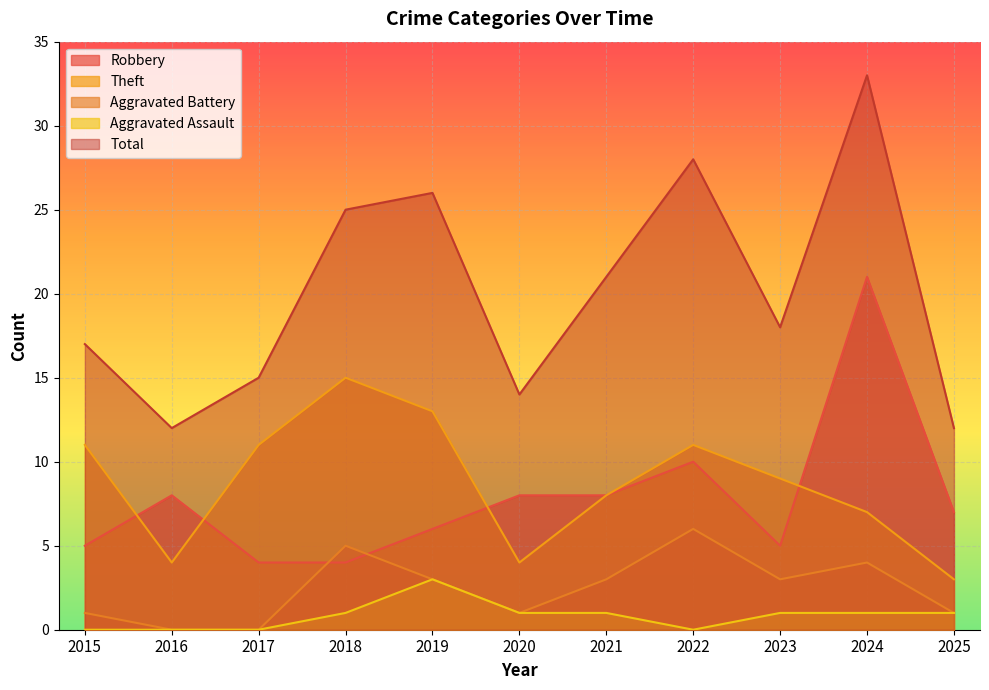

Where is Robbery nearest to the value 12?

2022